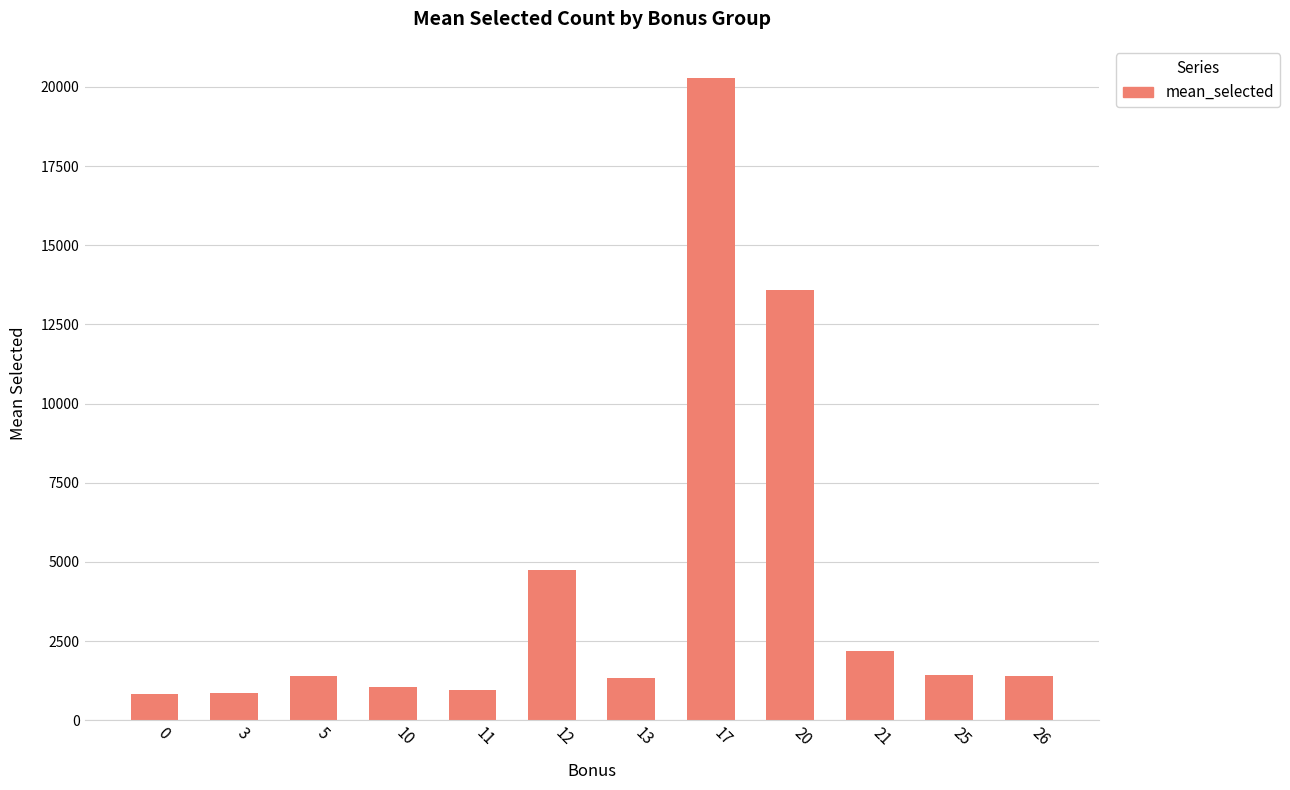

The chart shows a value of 1515.4 at 3. True or false?

False